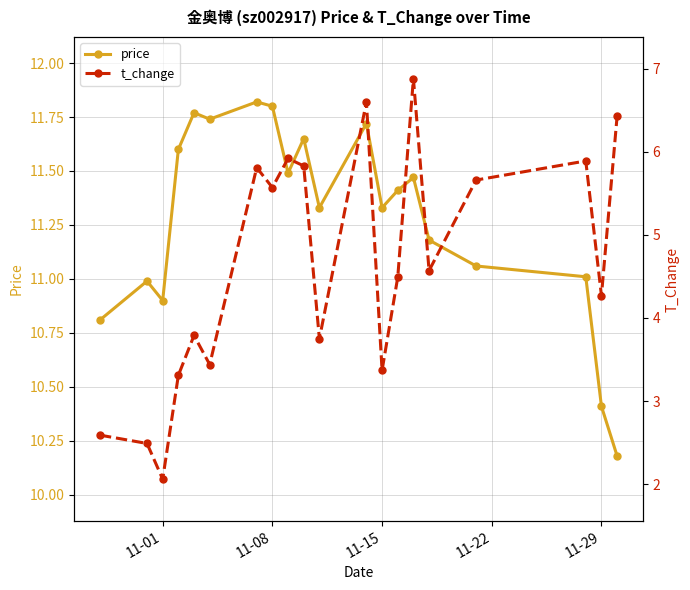

True or false: price has more than 1 points higher than both neighbors.

True